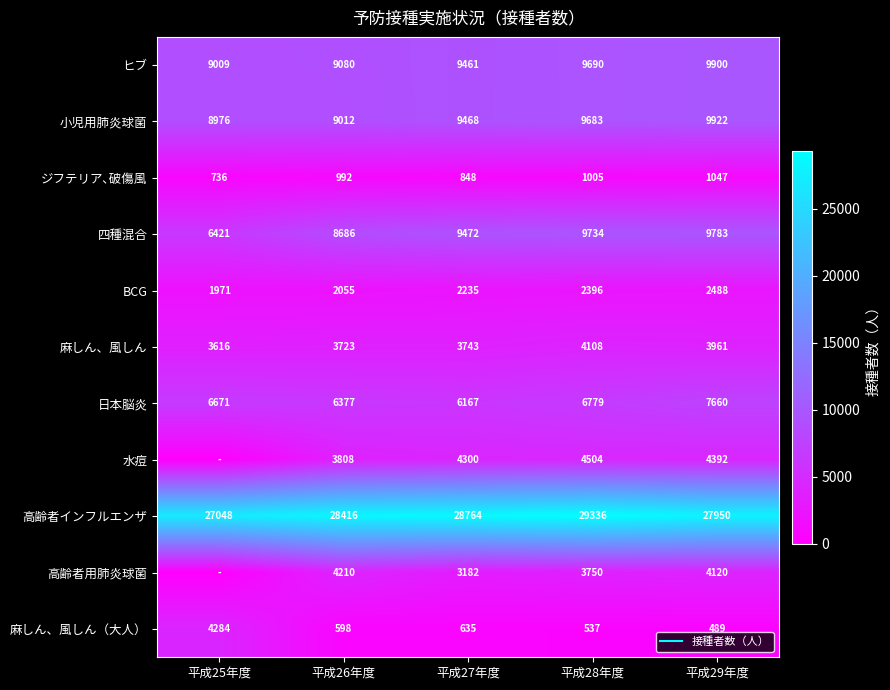

The value of 日本脳炎 at 平成28年度 is 9715. True or false?

False